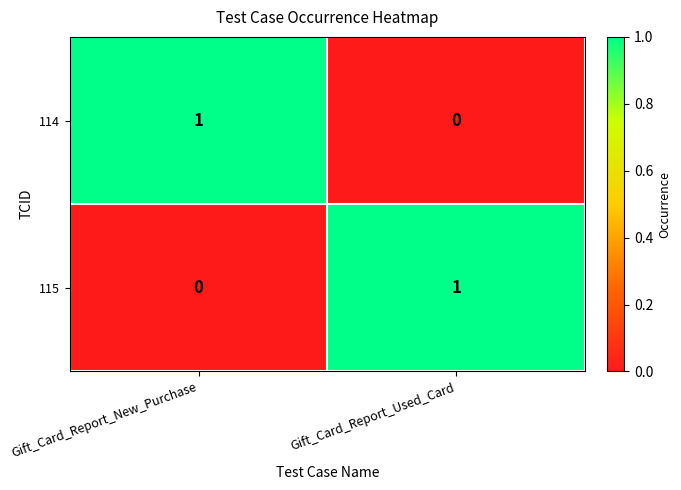

The 115 series shows 0 at Gift_Card_Report_New_Purchase. True or false?

True